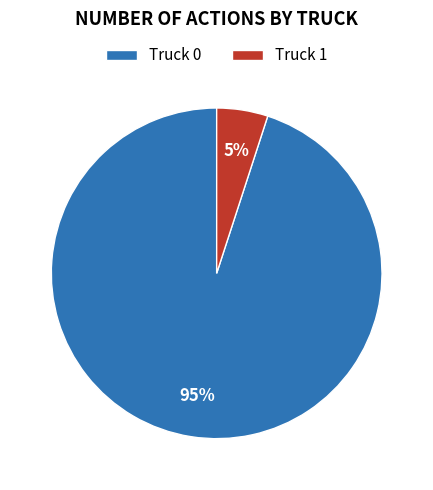

Is the sum of Truck 0 and Truck 1 greater than half?

Yes